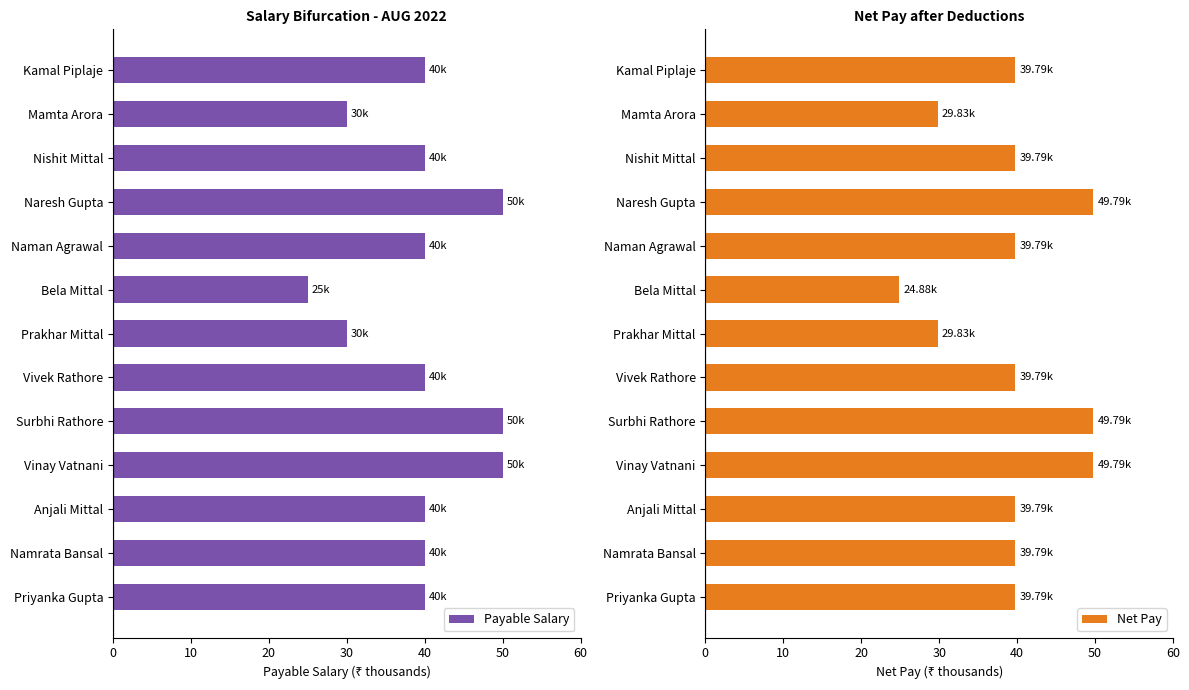

What is the value of the Net Pay bar at the 7th from the left?

29.8